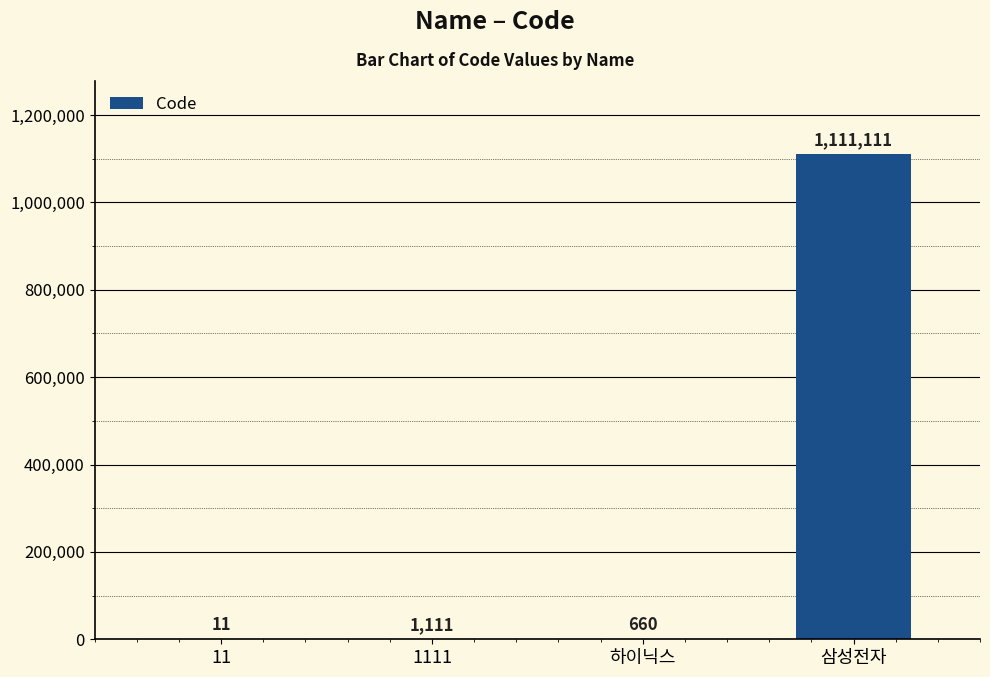

Are the bars horizontal?

No